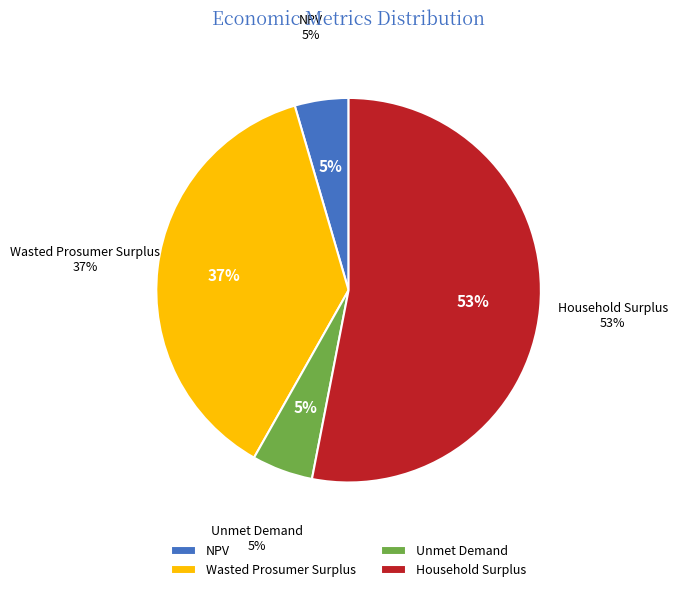

Which category has the biggest portion of the pie?

Household Surplus